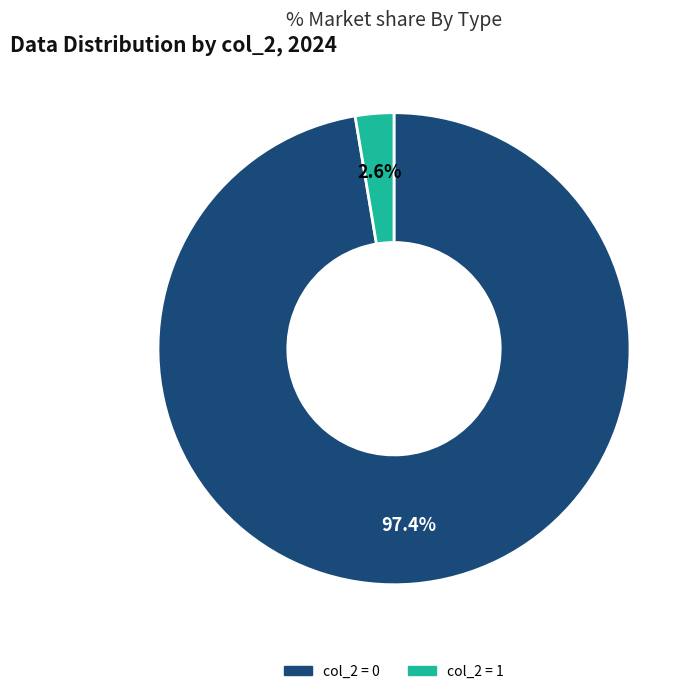

Does any single category account for the majority?

Yes